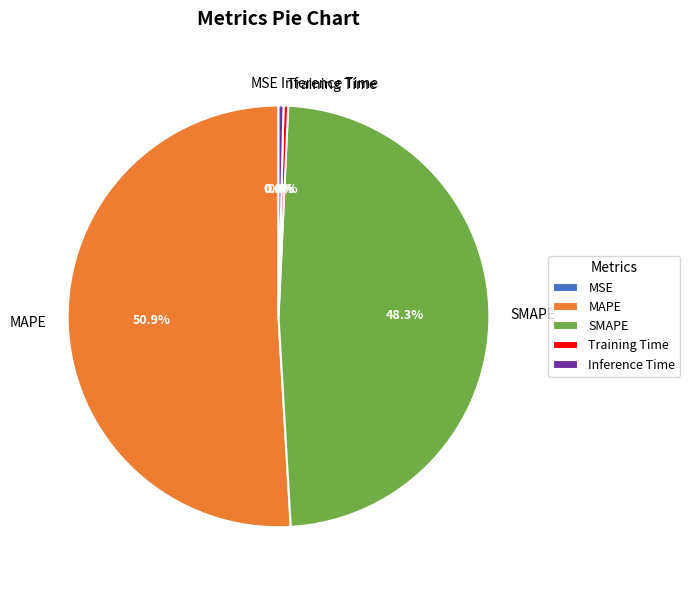

How much of the chart is everything except SMAPE?

51.7%